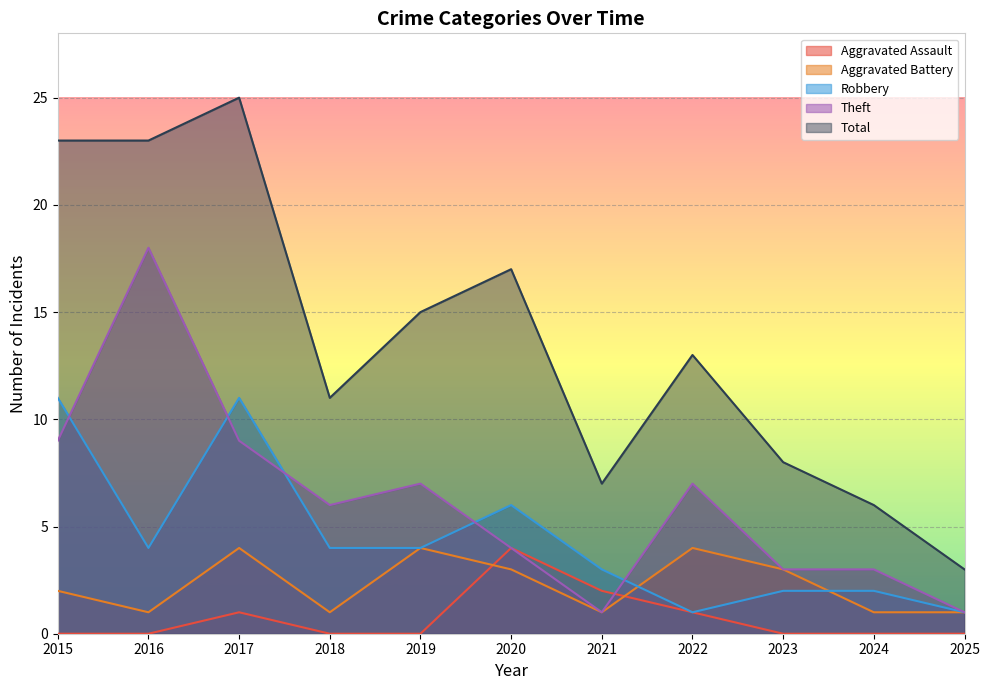

Is the value of Aggravated Battery at 2023 greater than the value of Total at 2023?

No